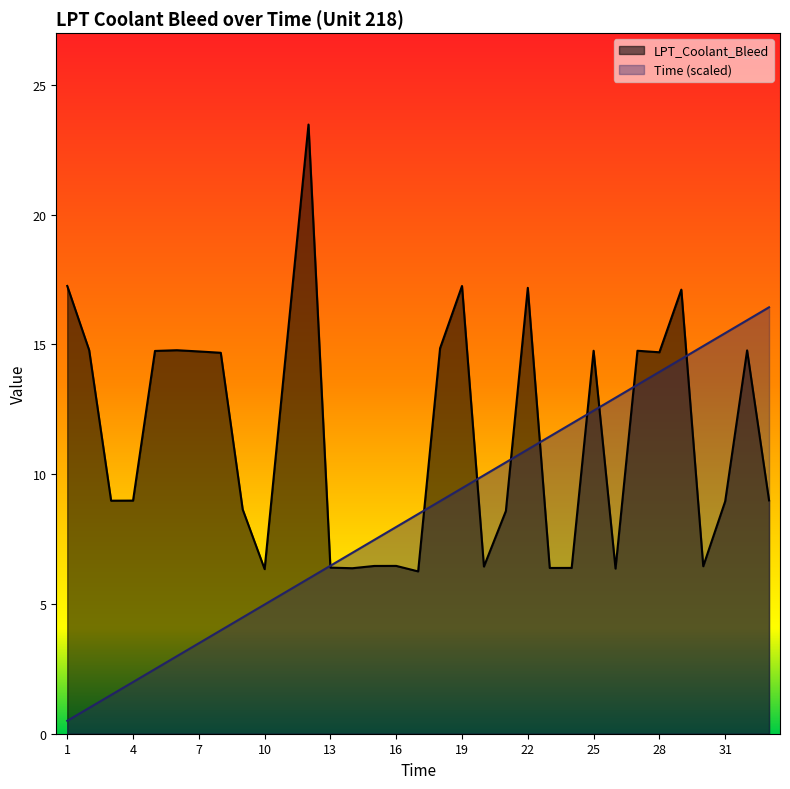

Which category has the lowest value in the LPT_Coolant_Bleed series?

17